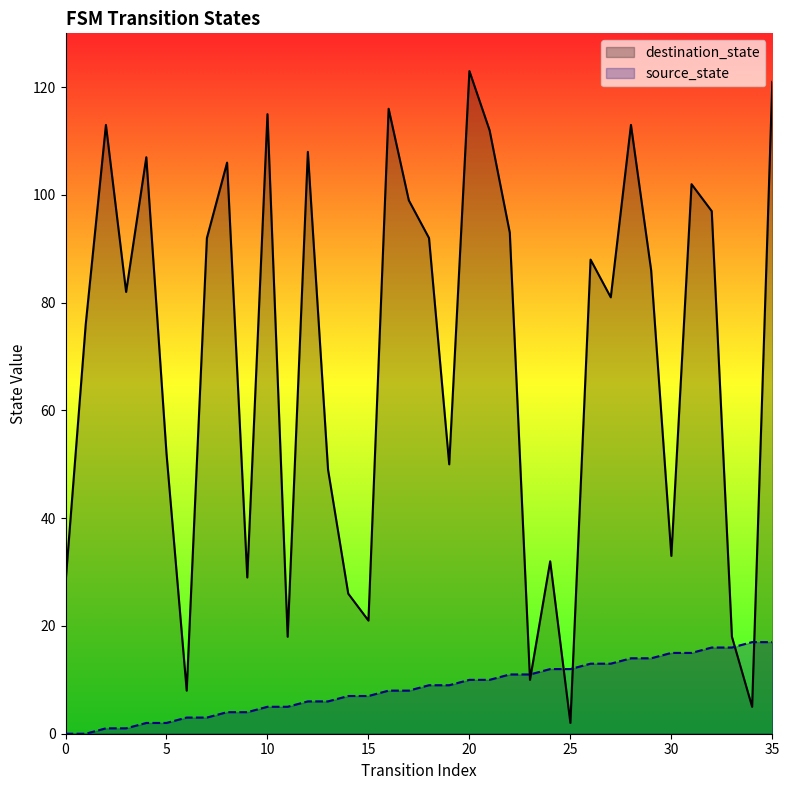

How many values in the source_state series exceed 9?

16